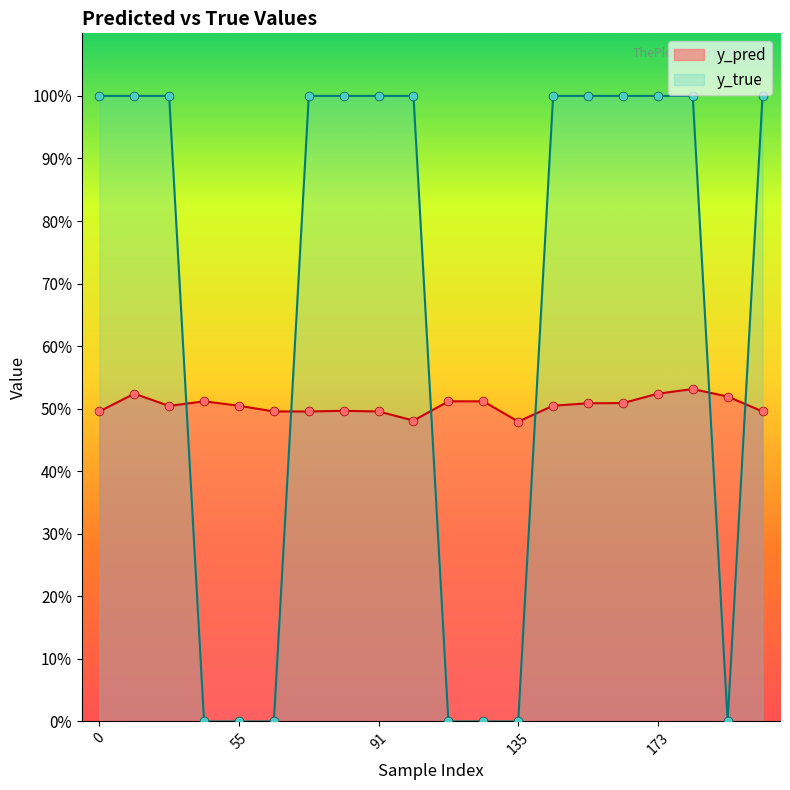

At how many categories does at least one series exceed 0?

20